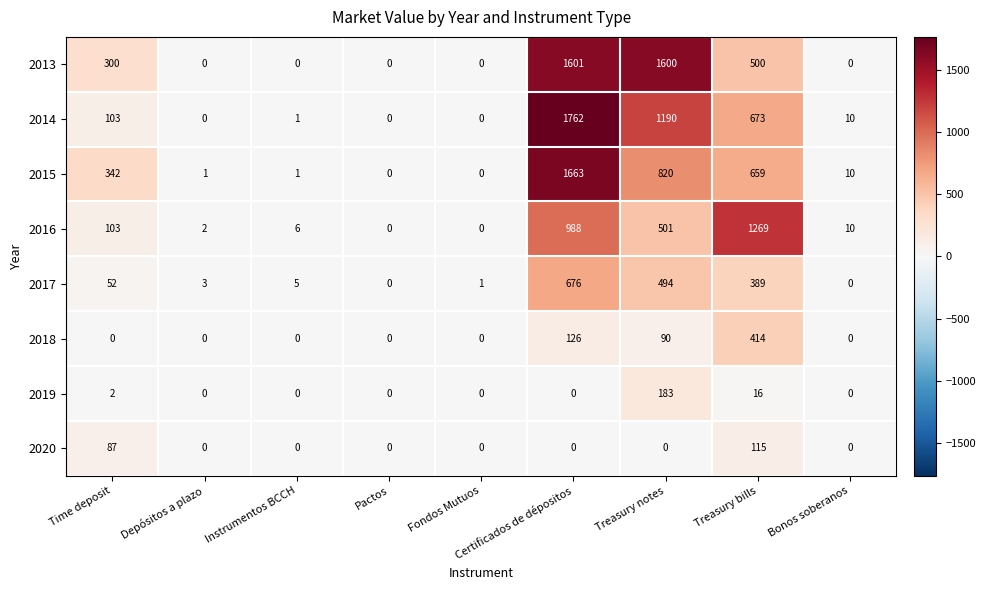

What is the sum of the 2015 values at Fondos Mutuos and Bonos soberanos?

10